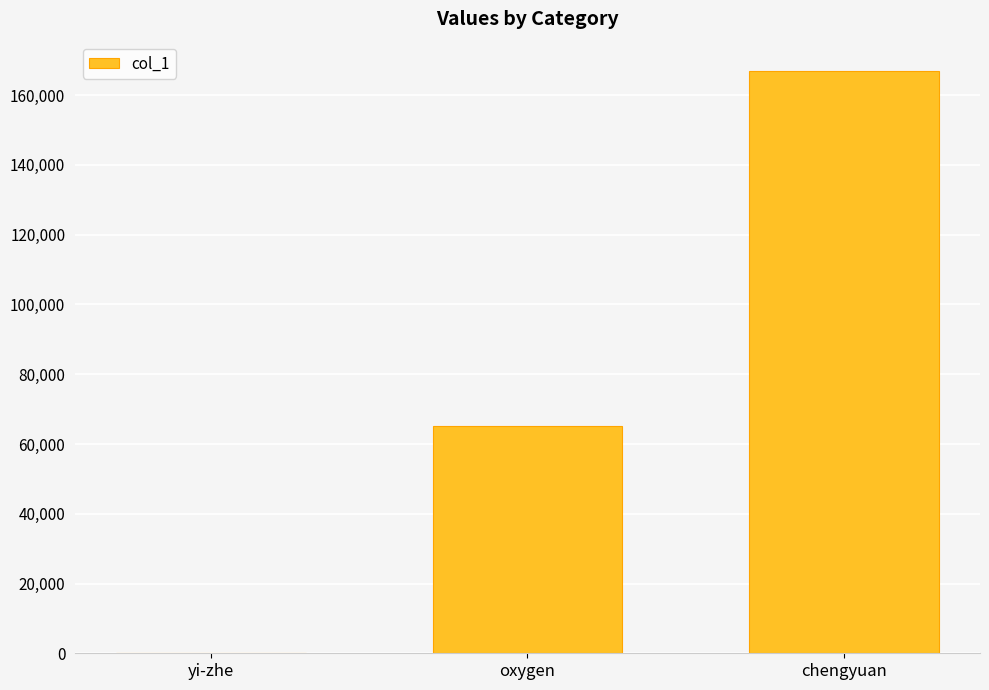

What is the ratio of the value at oxygen to the value at chengyuan?

0.4